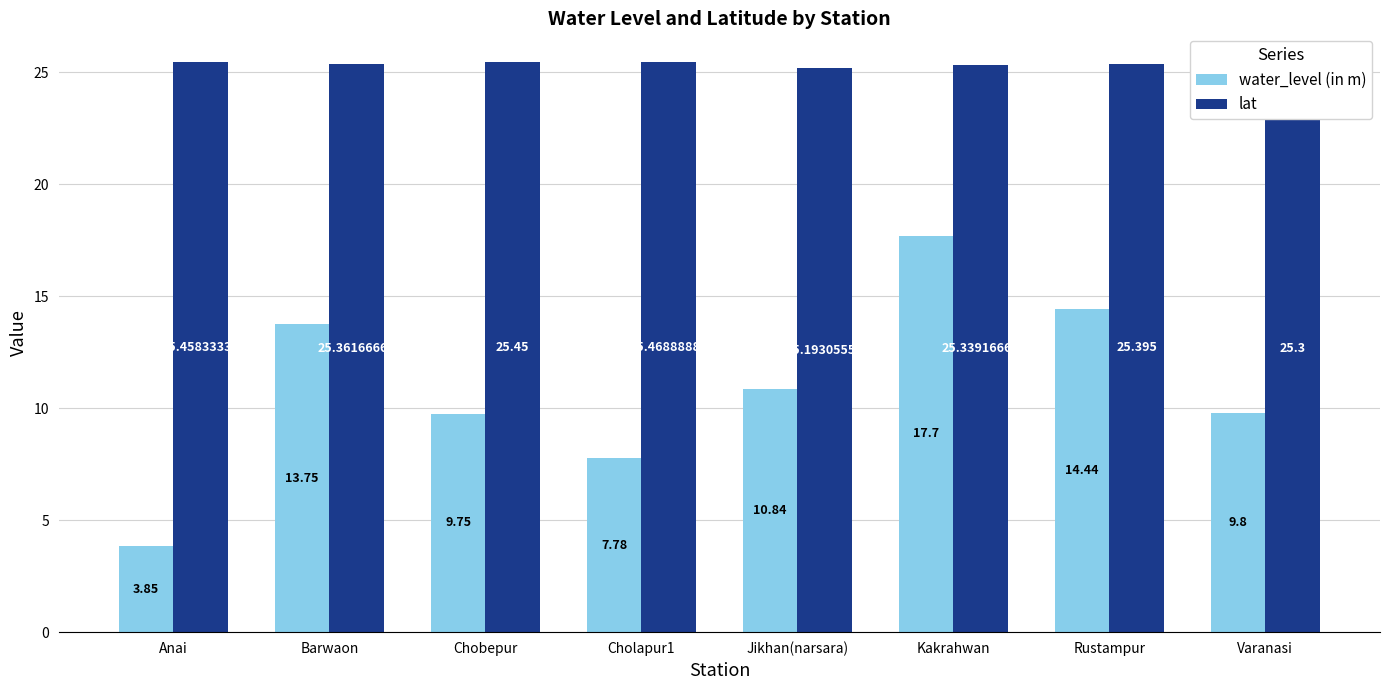

The value of water_level (in m) at Cholapur1 is 10.2. True or false?

False